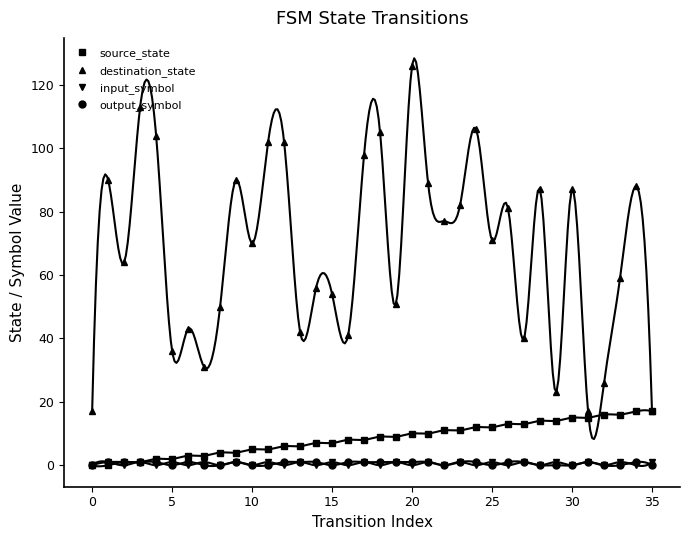

How many output_symbol values are between 0 and 1?

36